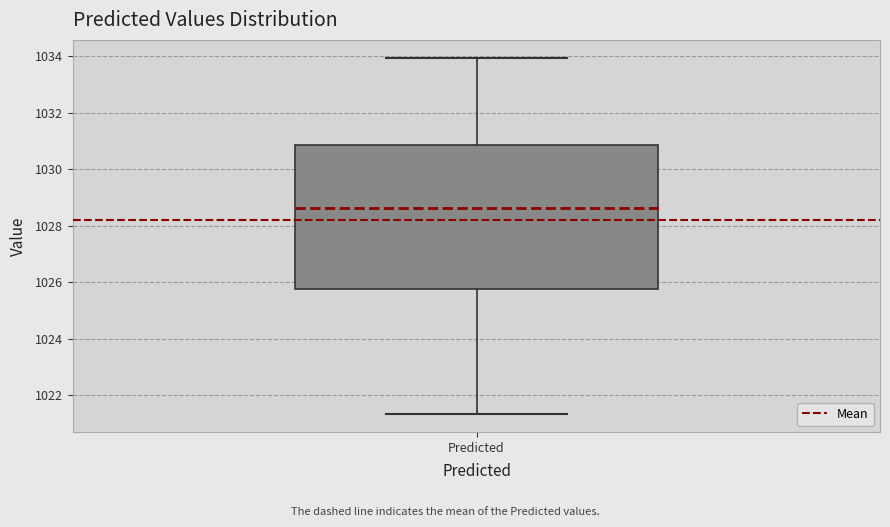

Transcribe this box plot: give where the median line is, the range the box spans, and where the two whiskers end, as read against the y-axis. The values are not printed on the chart, so give them approximately, as read against the axis.

median 1028.6, box 1025.8 to 1030.8, whiskers 1021.4 to 1034.0